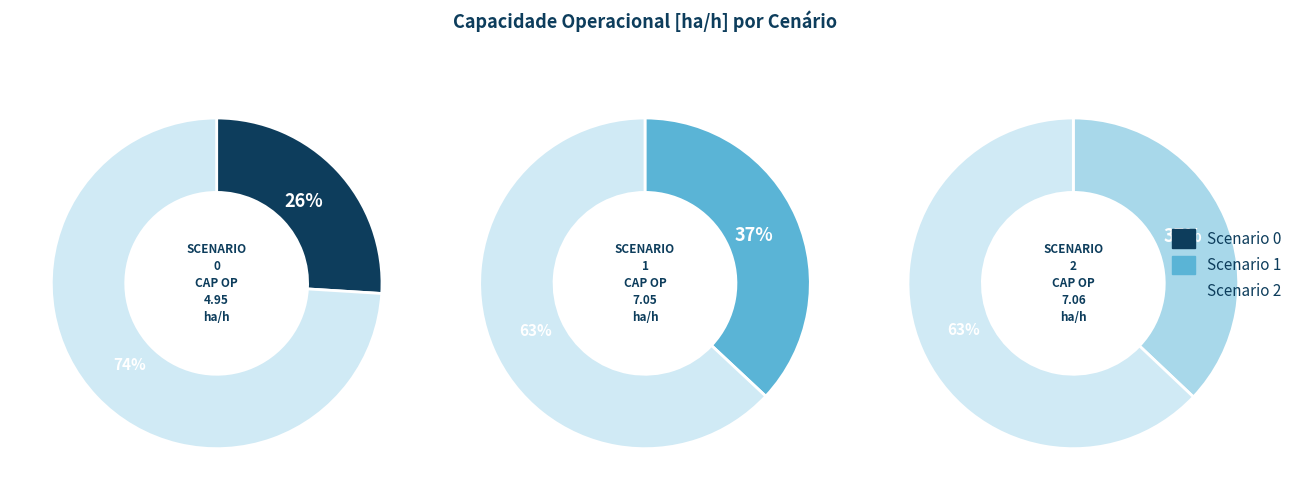

Count the number of slices in the pie.

3